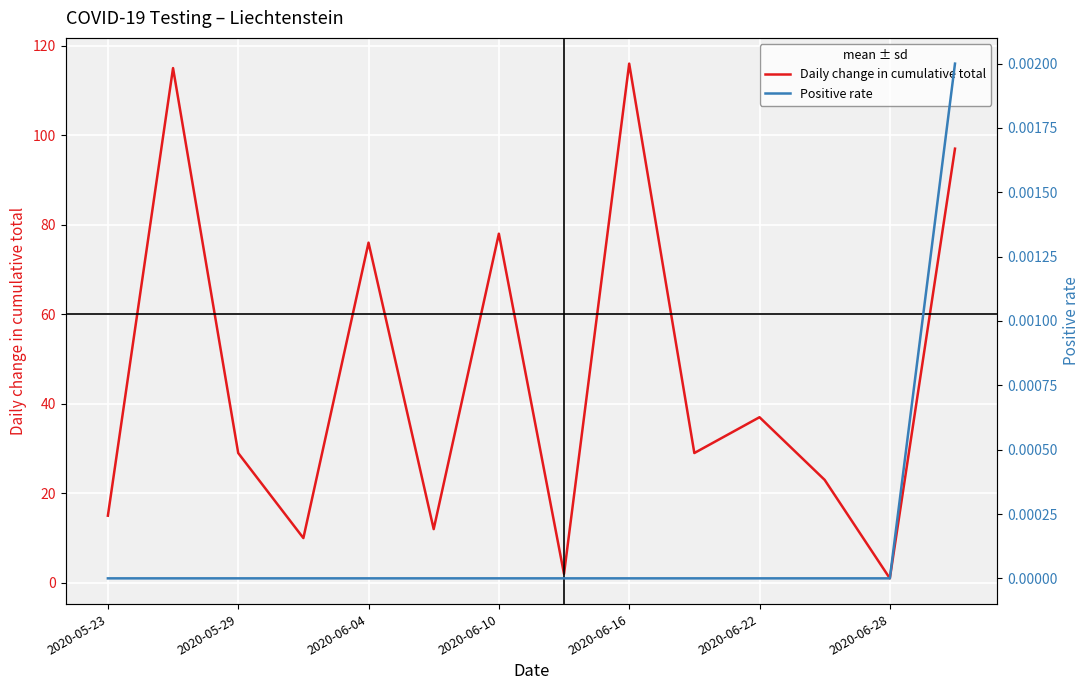

What is the average value of the Daily change in cumulative total series?

46